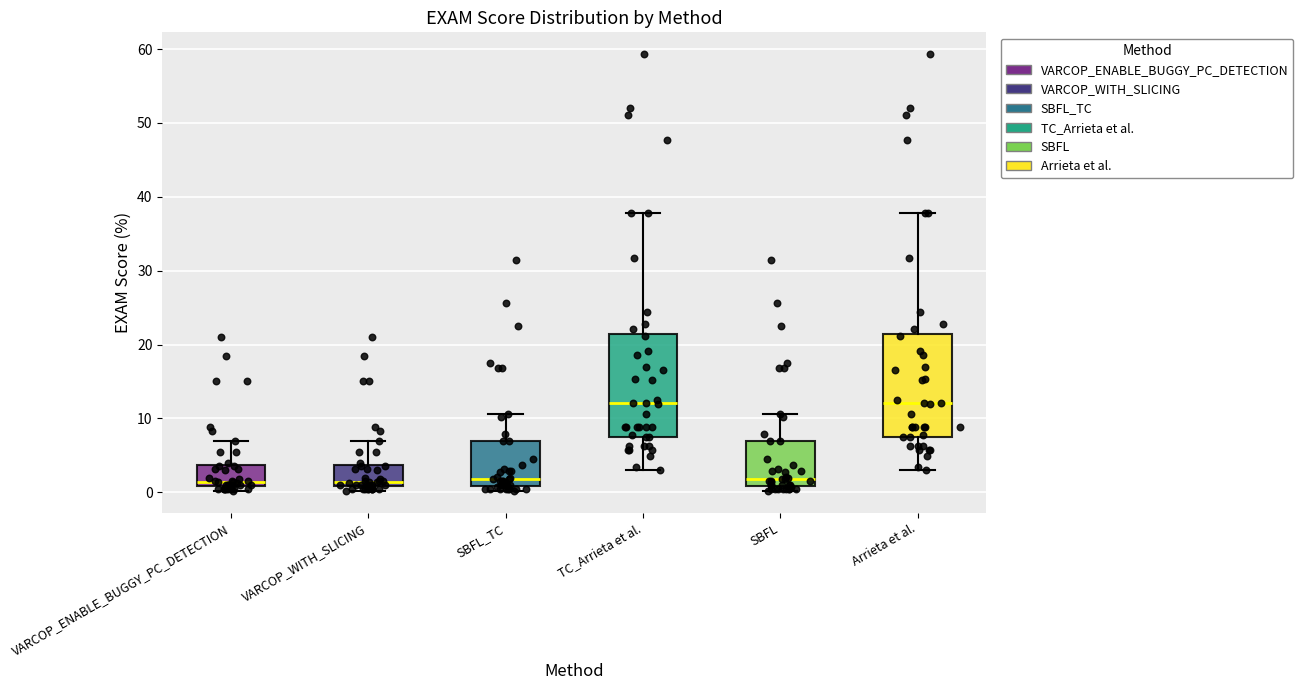

Where is the upper edge of the box for TC_Arrieta et al. on the y-axis? The values are not printed on the chart, so give them approximately, as read against the axis.

21